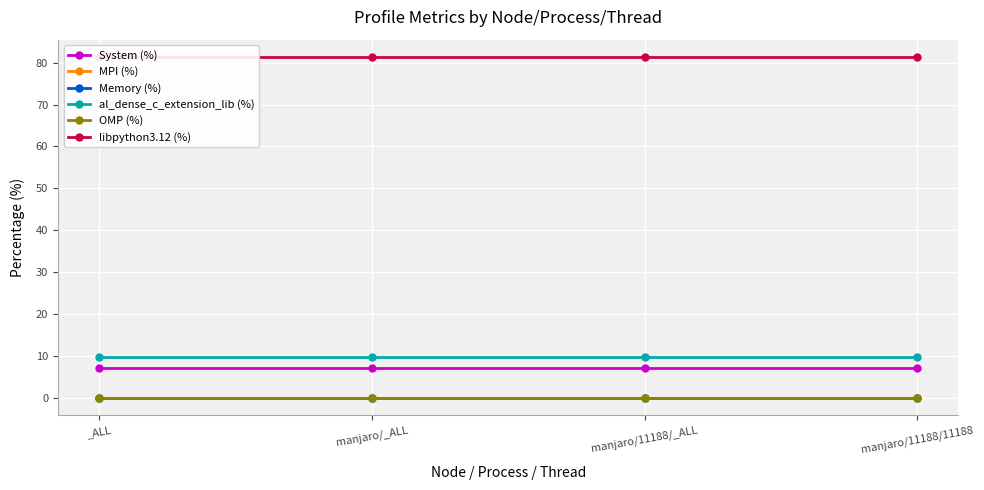

How many categories are shown in the chart?

4